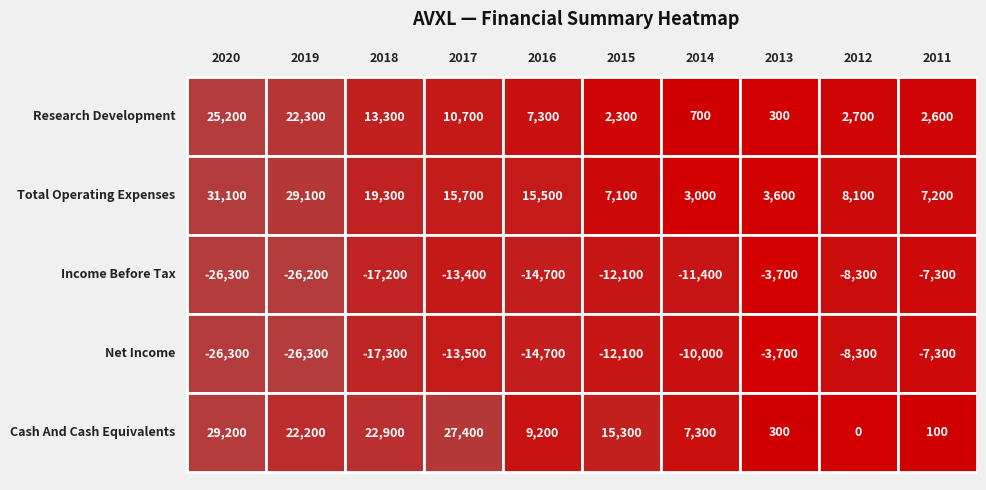

Which label corresponds to the smallest value in the chart?

2020